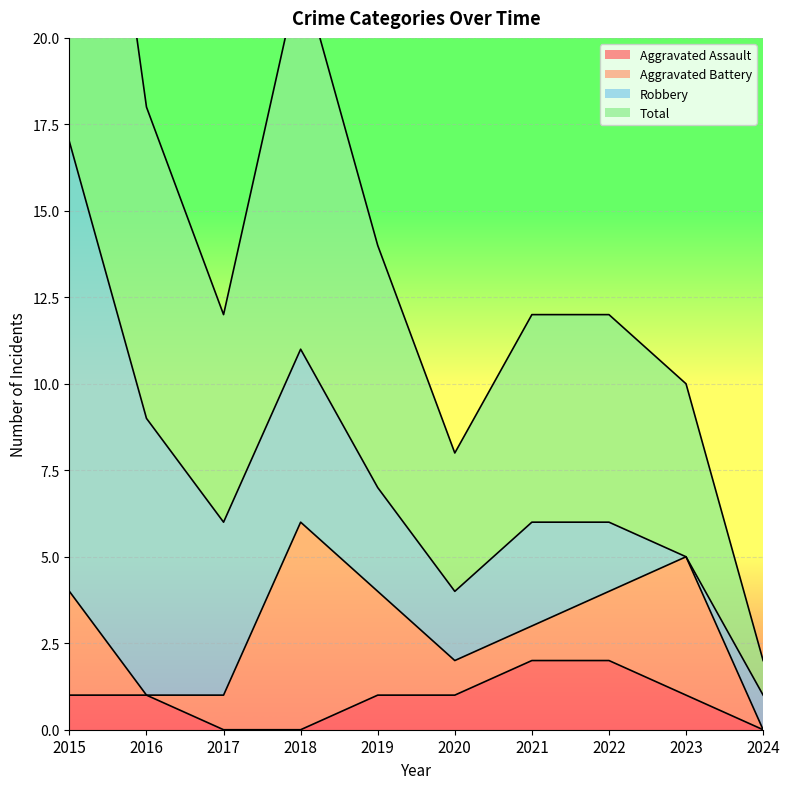

Is it true that Aggravated Assault equals 3 at 2022?

False